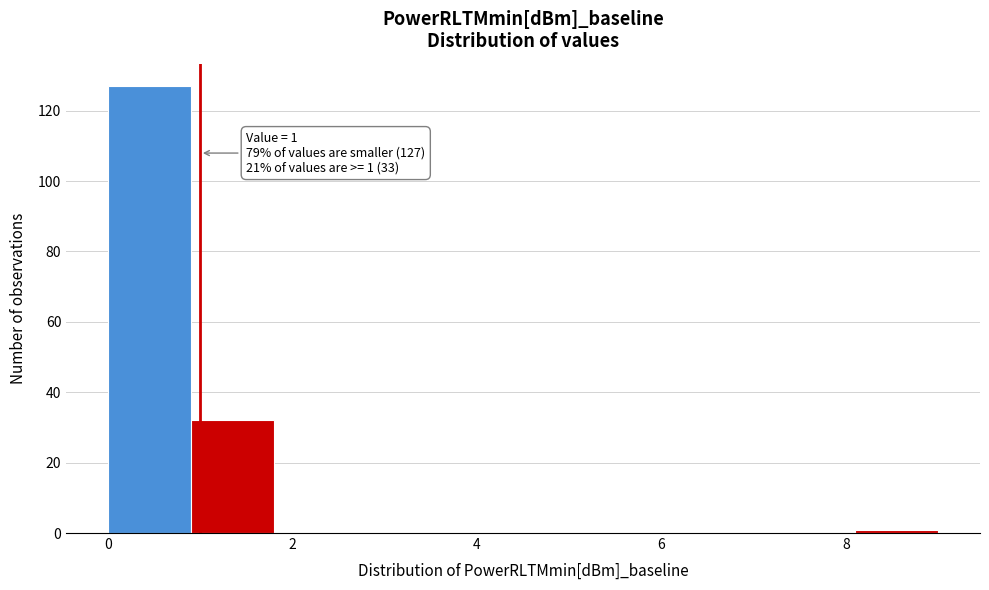

Which range on the x-axis has the tallest bar?

0.0 to 0.9